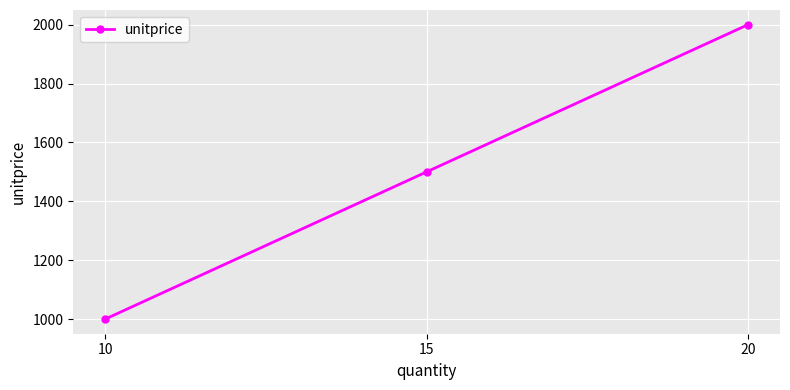

What is the sum of the values at 20 and 10?

3000